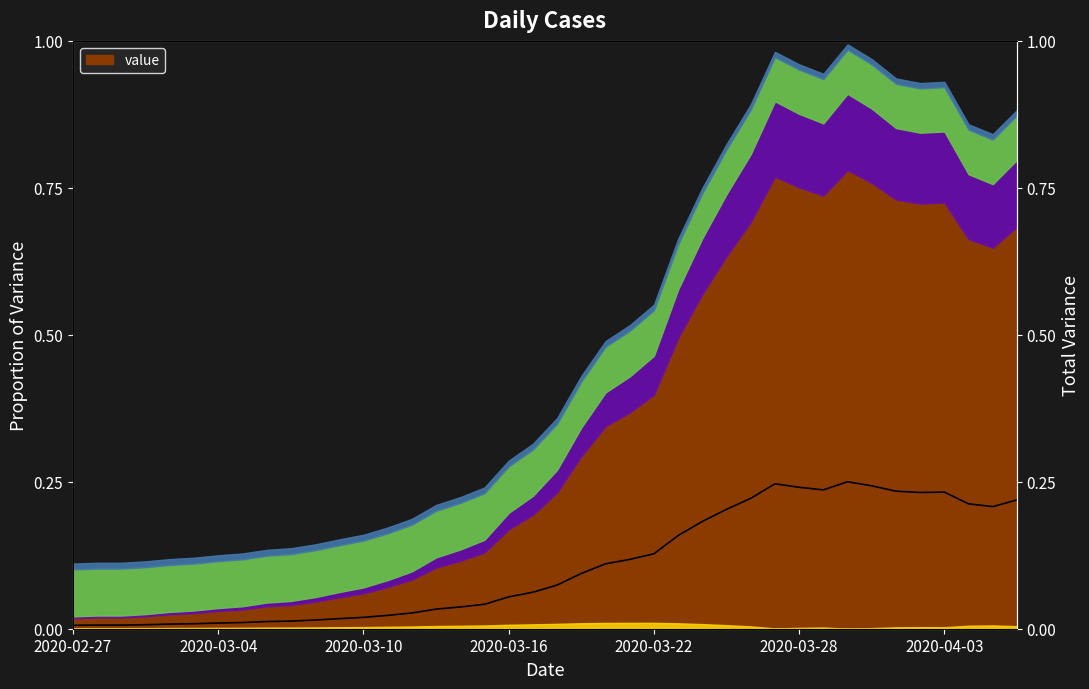

What is the difference between the second highest and second lowest values?

0.2